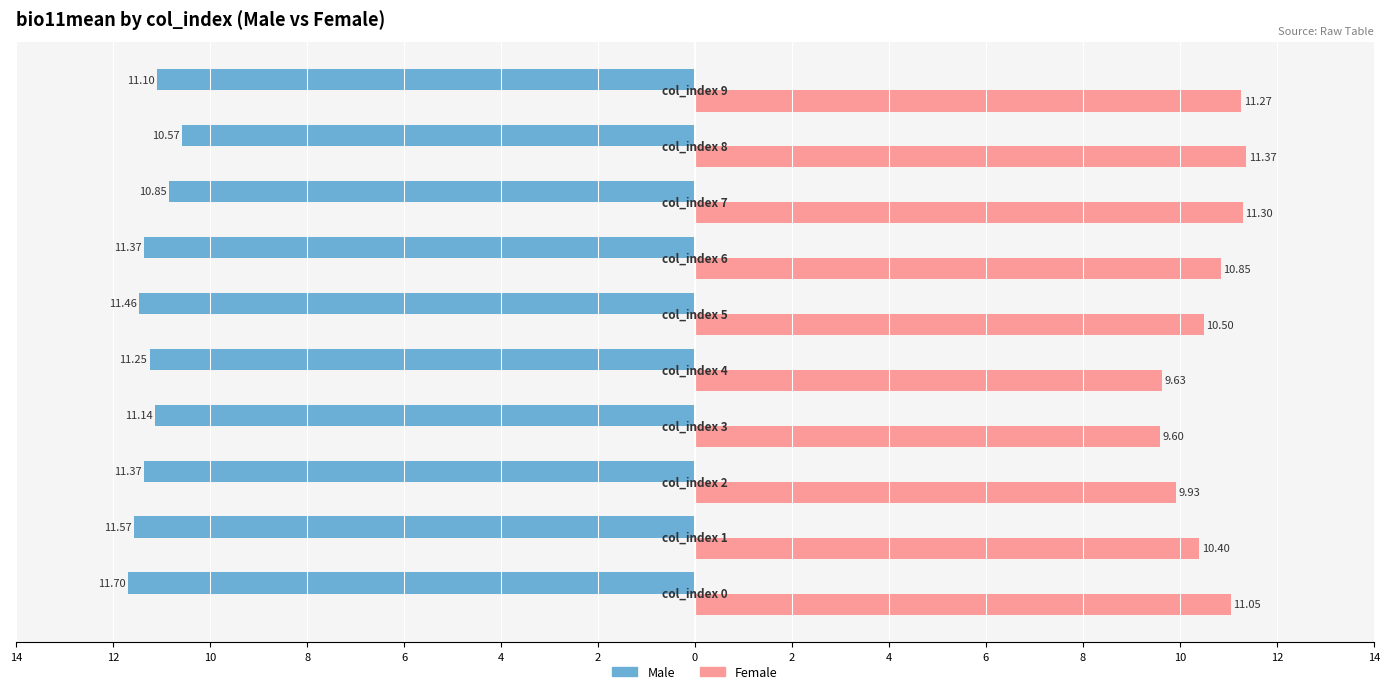

What are all the series names shown in the legend?

Male, Female